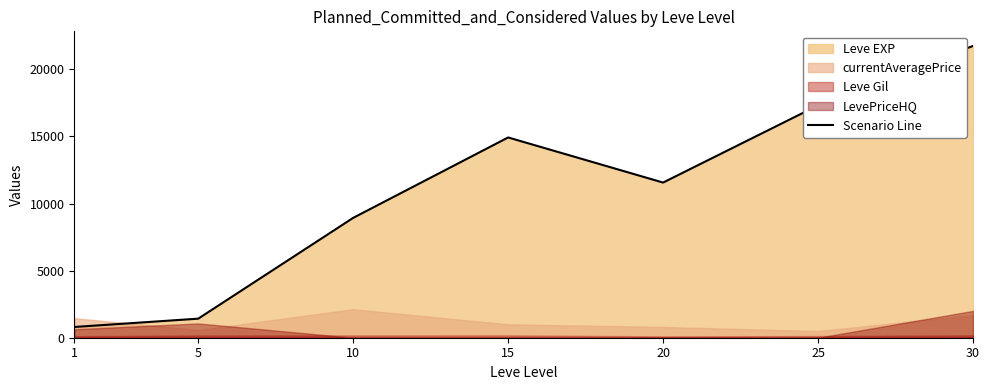

What is the difference between the values at 20 and 10?

2630